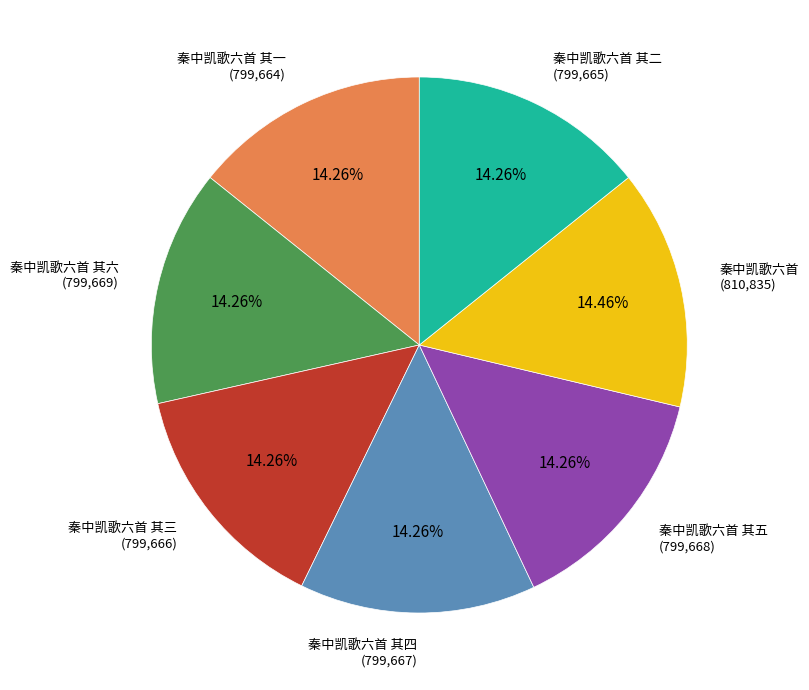

Is there a majority slice in this chart?

No